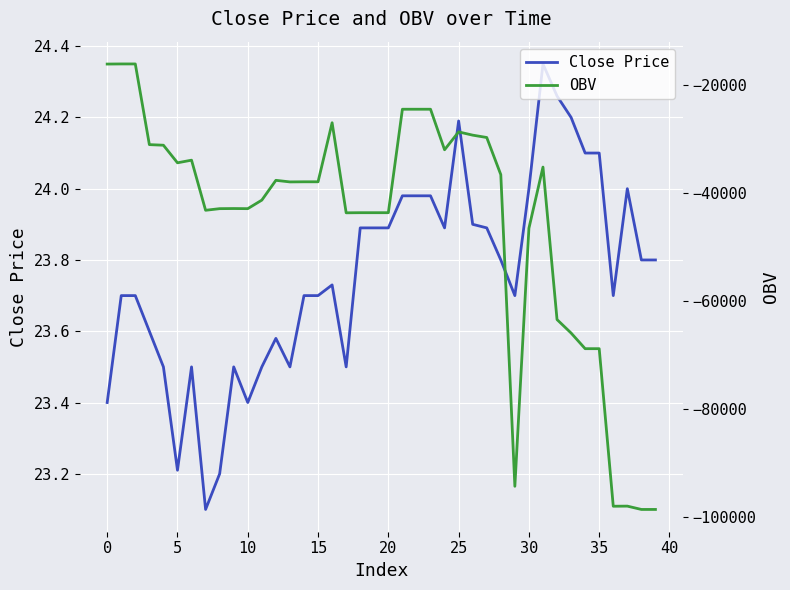

The value of Close Price at 25 is 37.3. True or false?

False